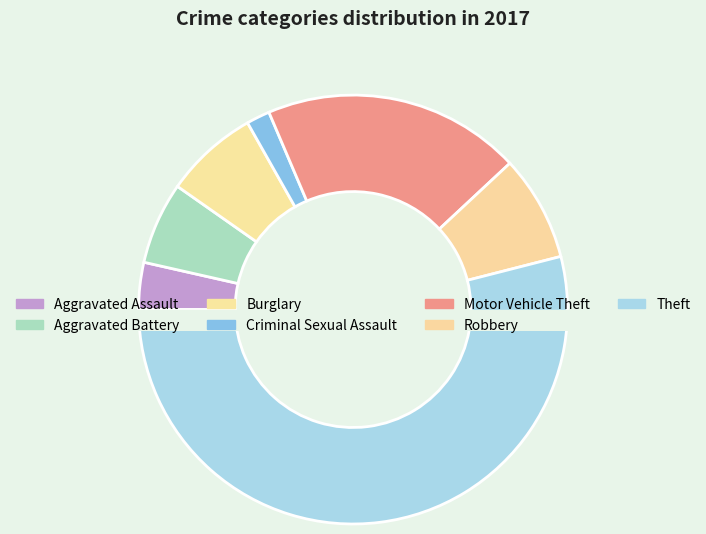

What percentage is the Aggravated Battery slice, to the nearest percent?

6%